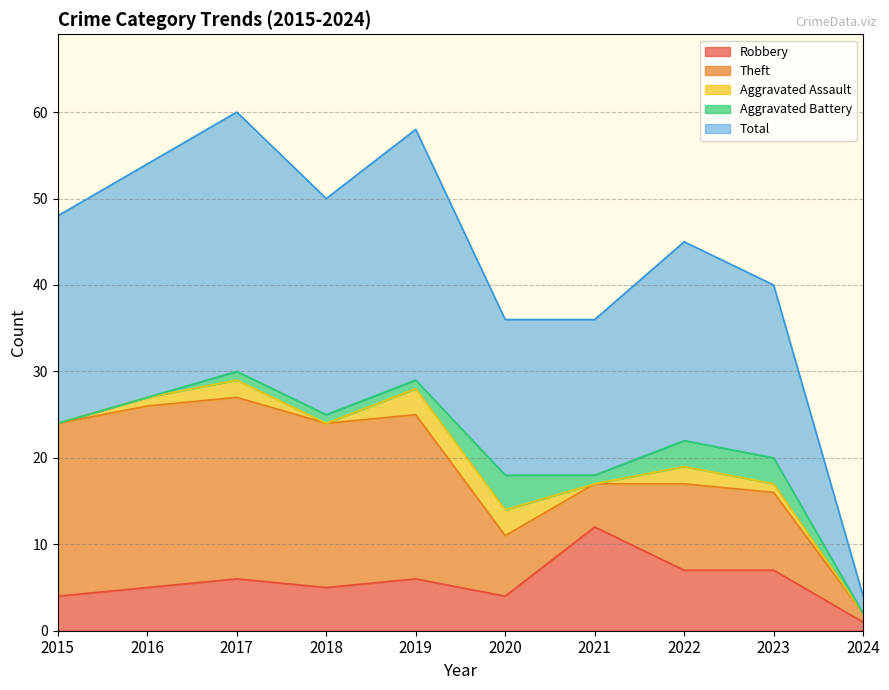

Reading left to right, extract all data points from this chart.

Robbery: 4	5	6	5	6	4	12	7	7	1
Theft: 20	21	21	19	19	7	5	10	9	1
Aggravated Assault: 0	1	2	0	3	3	0	2	1	0
Aggravated Battery: 0	0	1	1	1	4	1	3	3	0
Total: 24	27	30	25	29	18	18	23	20	2